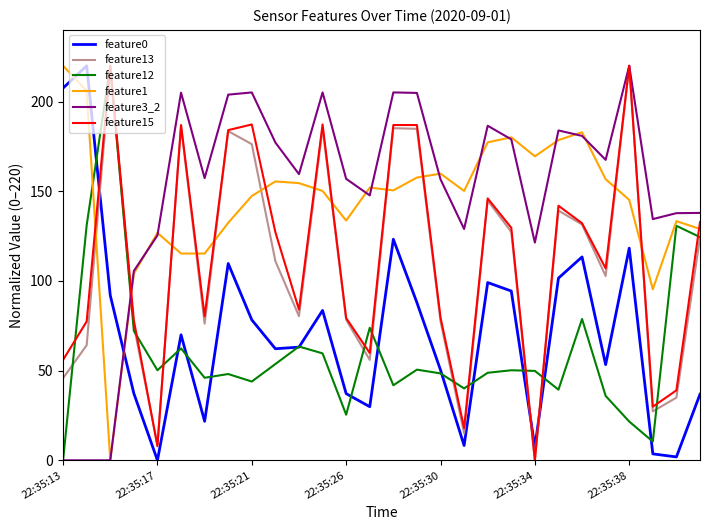

What is the highest value of the feature1 series?

220.0